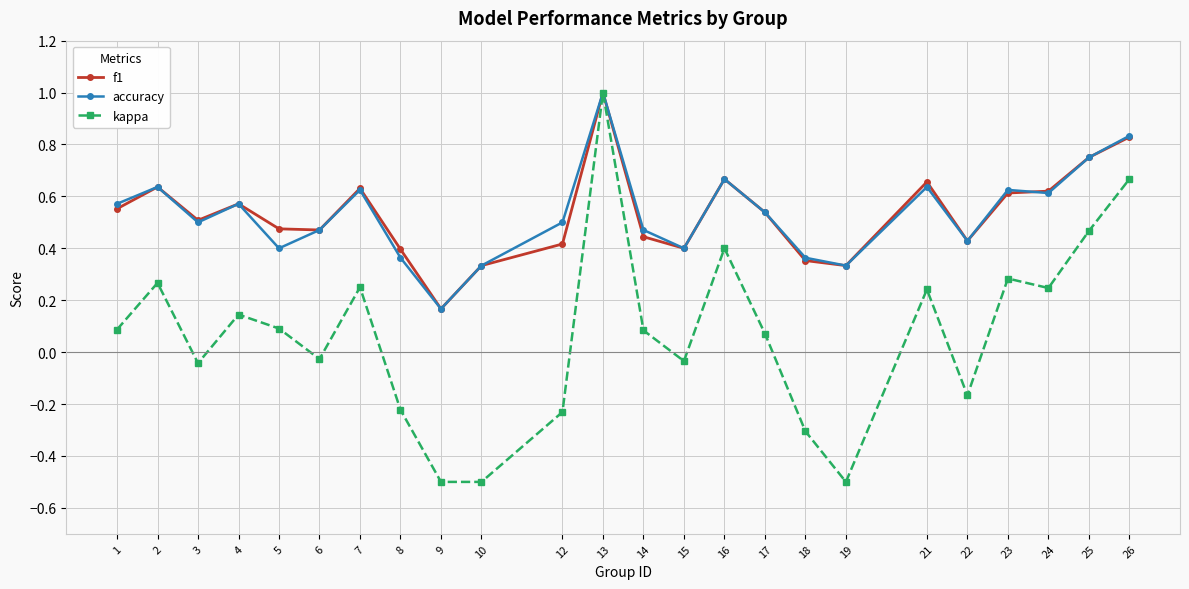

At how many categories does at least one series exceed 0?

24